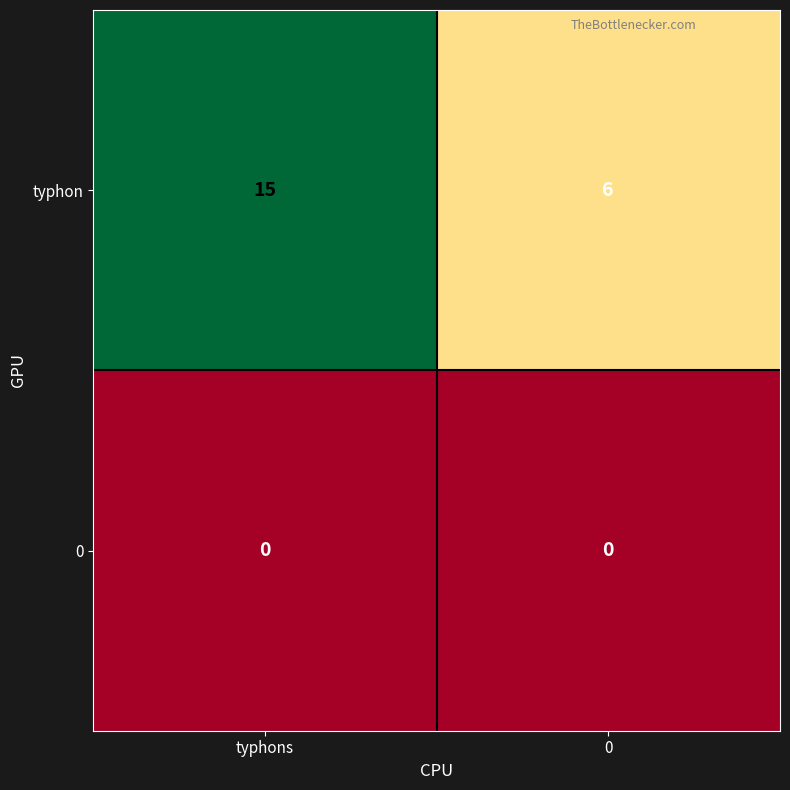

Is it true that typhon equals 15 at typhons?

True